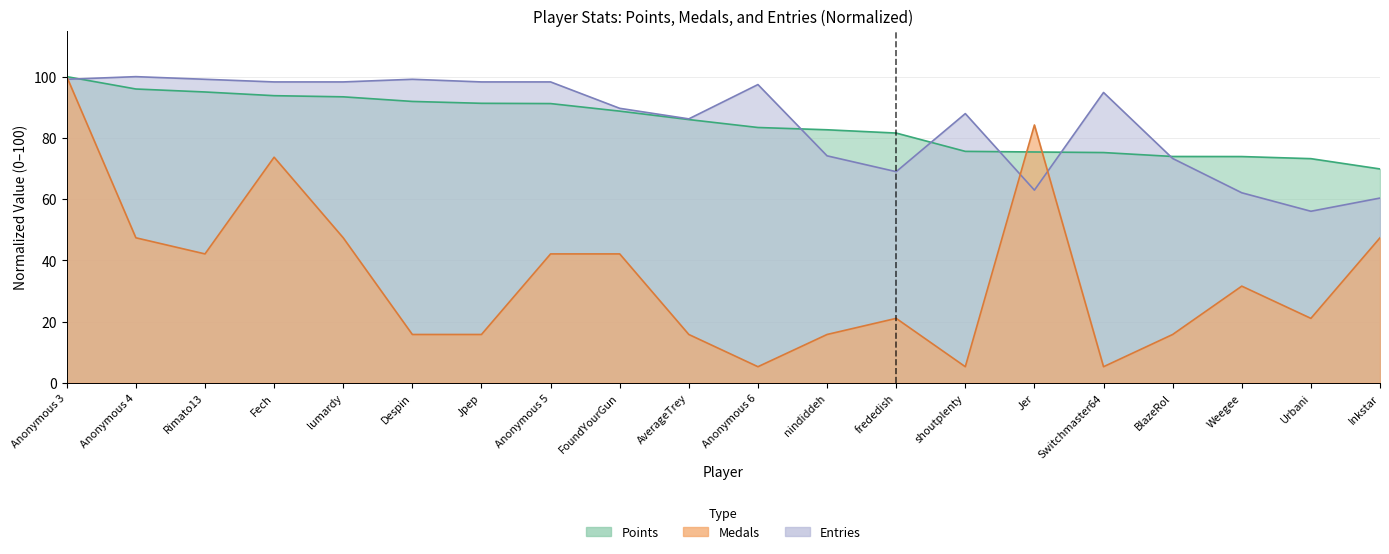

The Medals series shows 5.3 at shoutplenty. True or false?

True